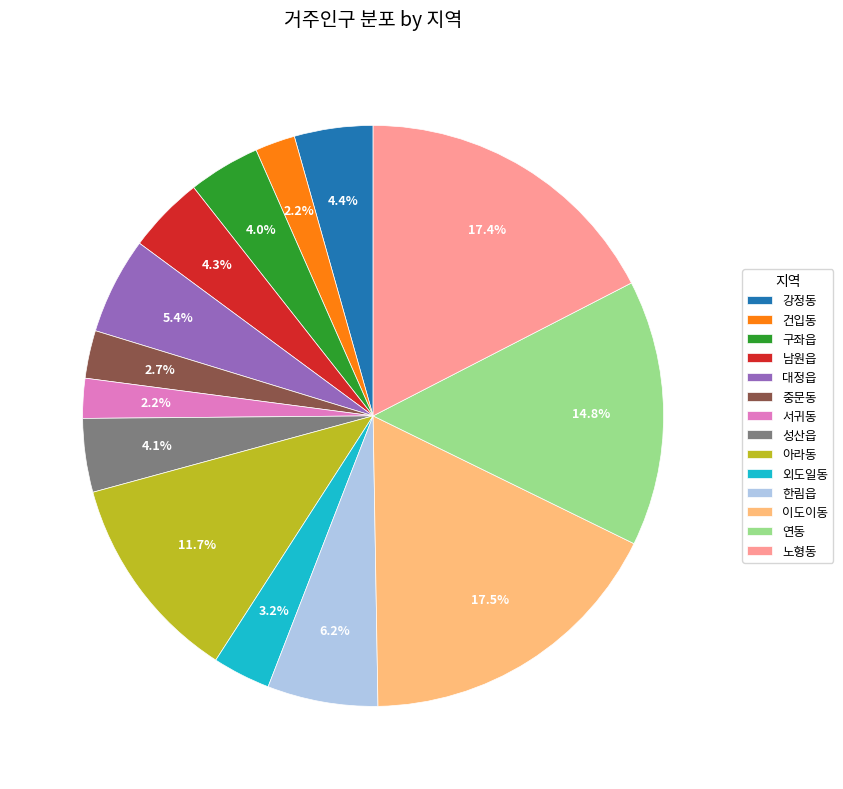

To the nearest percent, what is the difference between the largest and smallest slice percentages?

15%